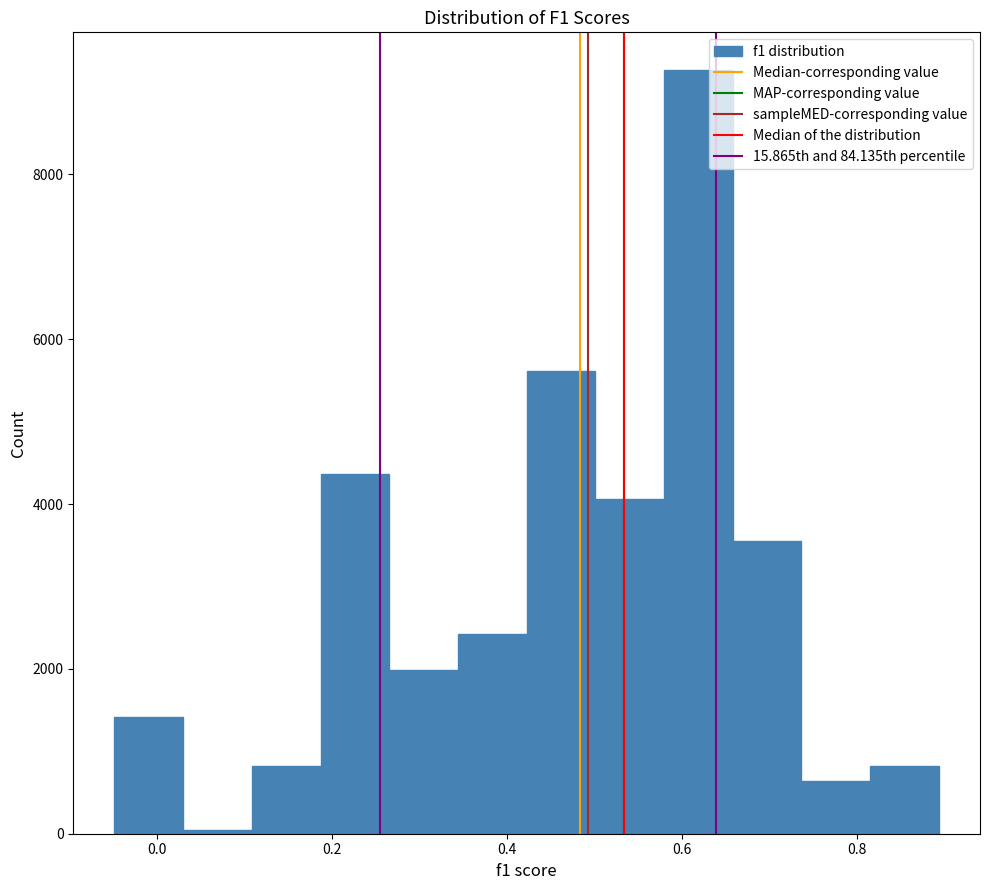

Around what value on the x-axis is the tallest bar? Give the approximate position of its centre, as read against the axis.

0.62